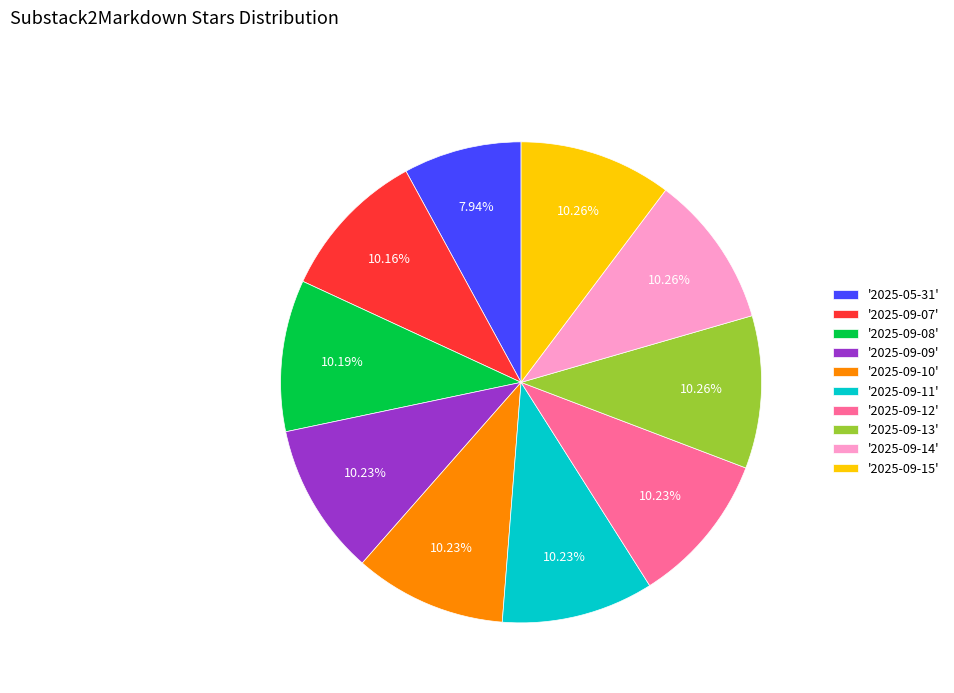

Is there a majority slice in this chart?

No